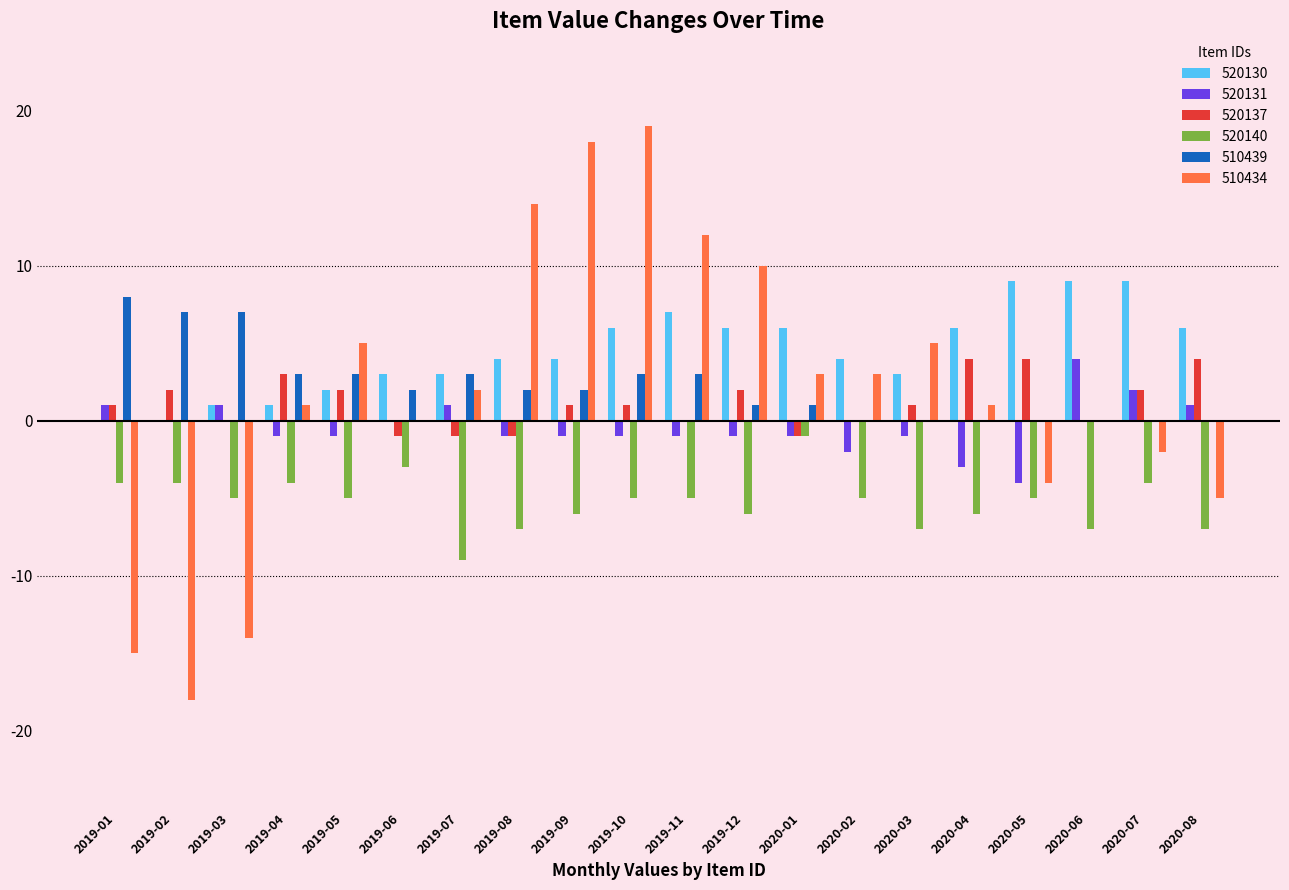

What is the sum of the 520140 values at 2019-01 and 2019-11?

-9